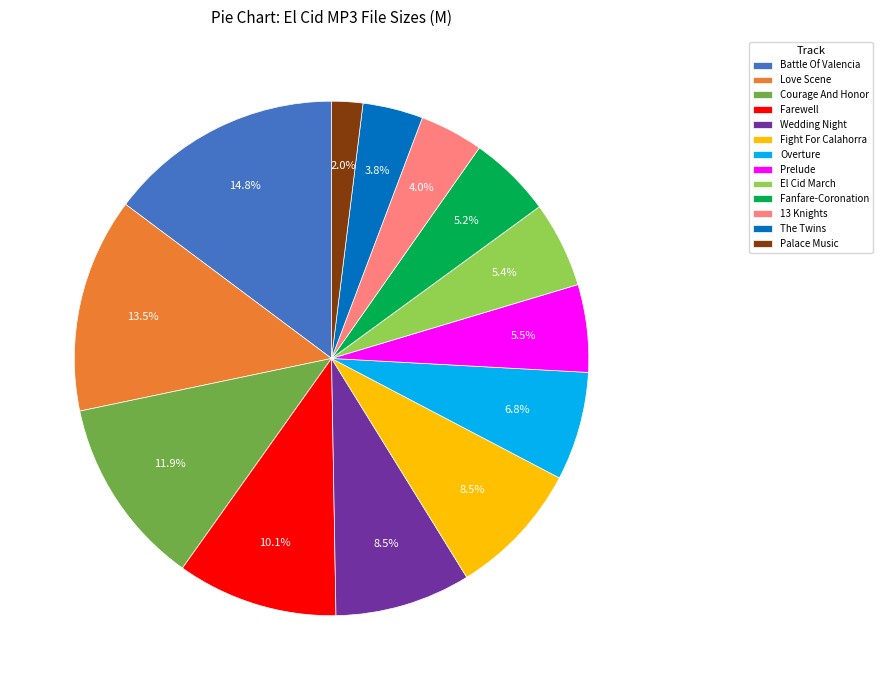

What portion of the pie excludes Farewell?

89.9%